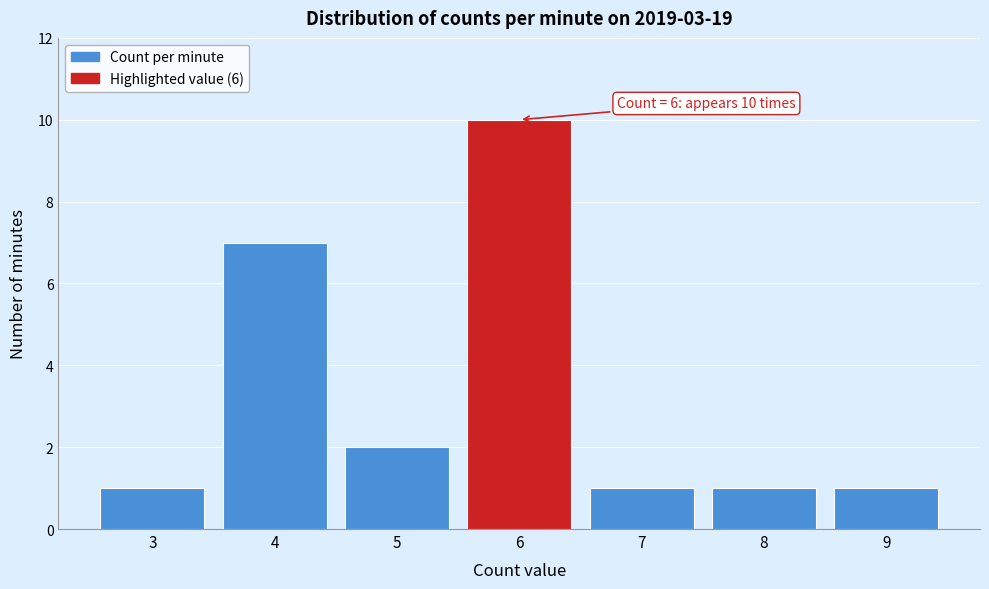

Which range on the x-axis has the tallest bar?

5.5 to 6.5